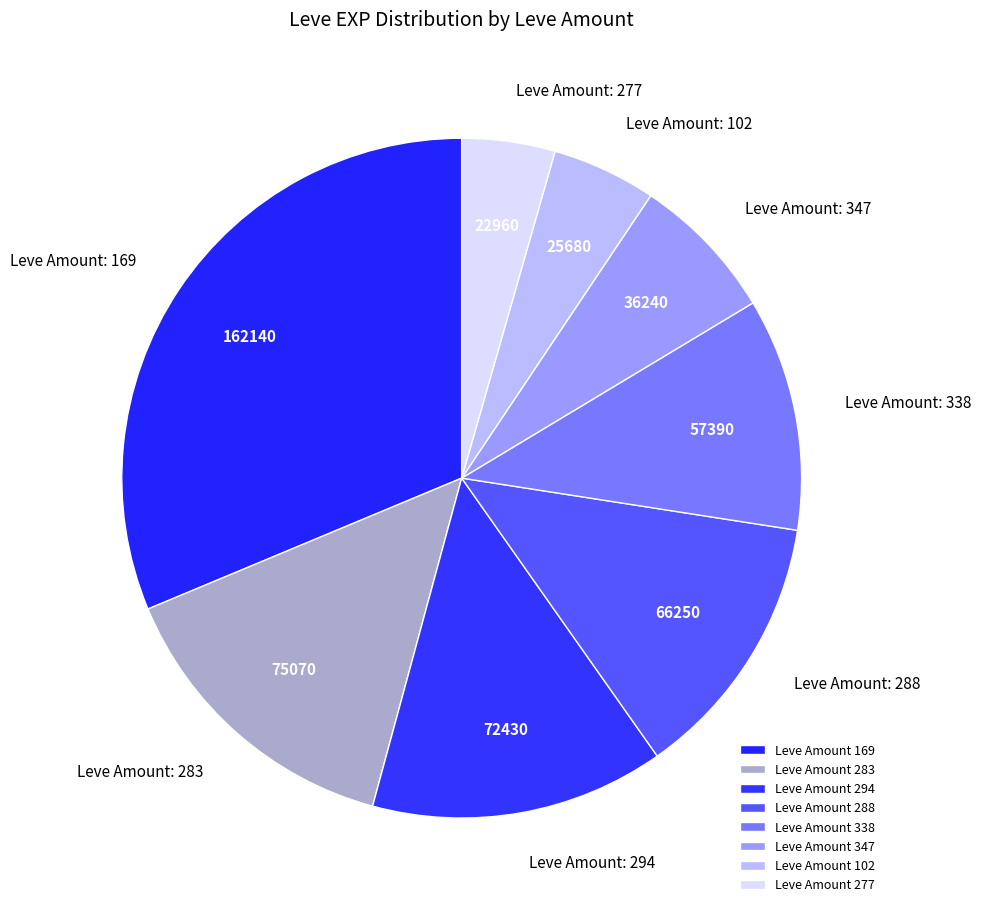

Count the number of slices in the pie.

8